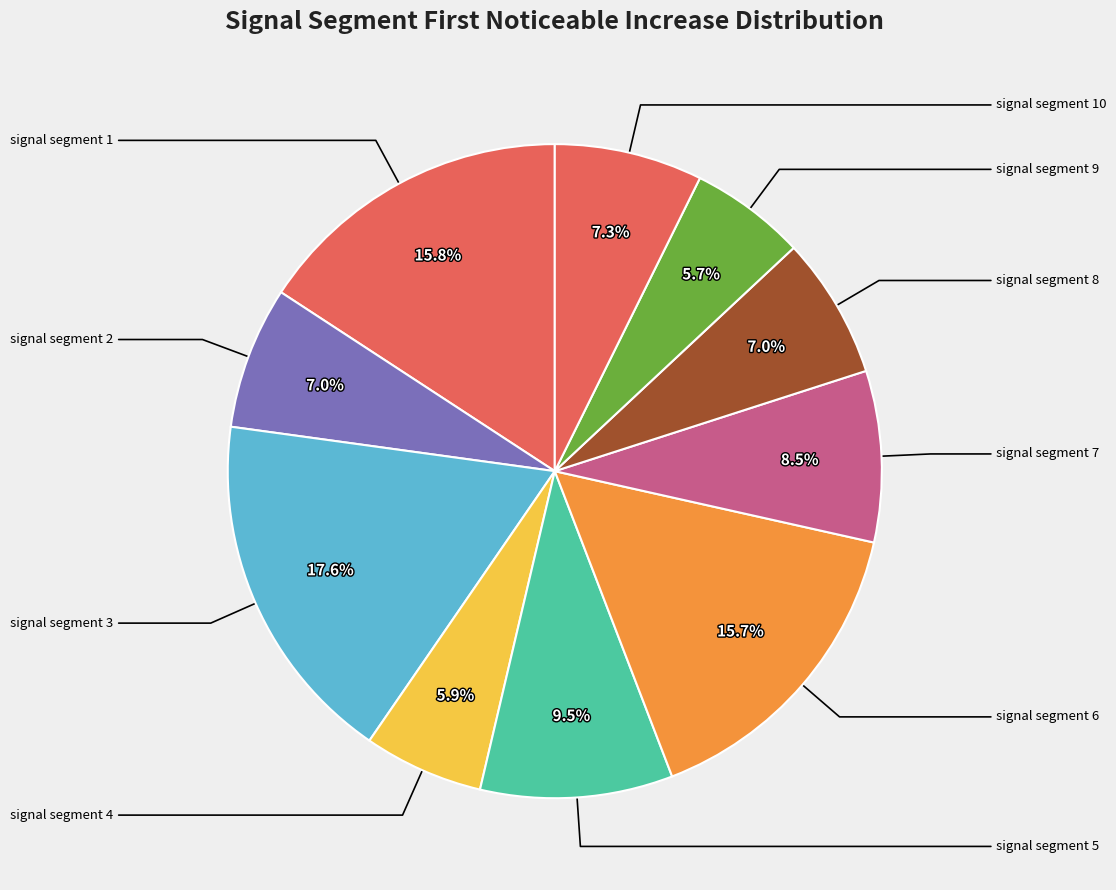

How many slices are in this pie chart?

10